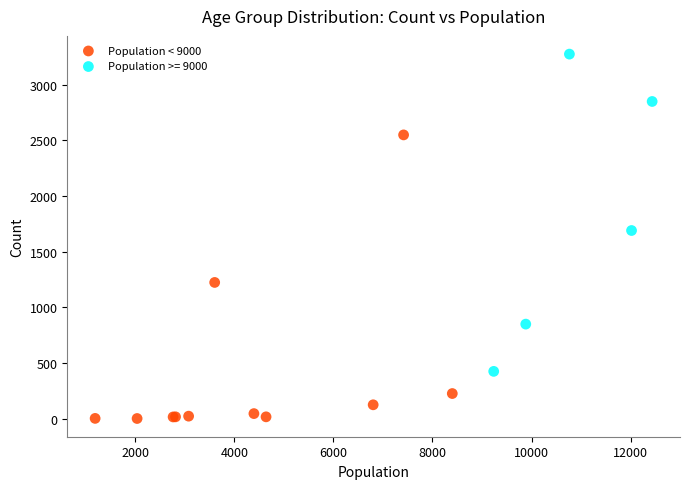

Which series has the largest Y range (max minus min)?

Population >= 9000